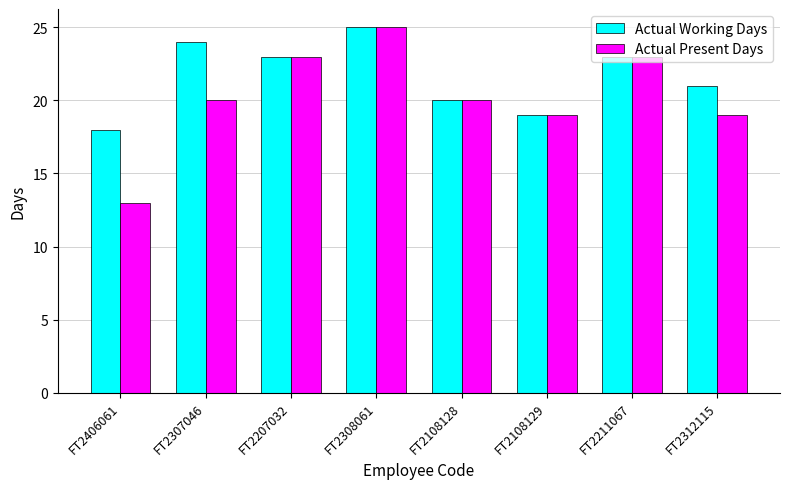

Which series has the widest spread of values?

Actual Present Days